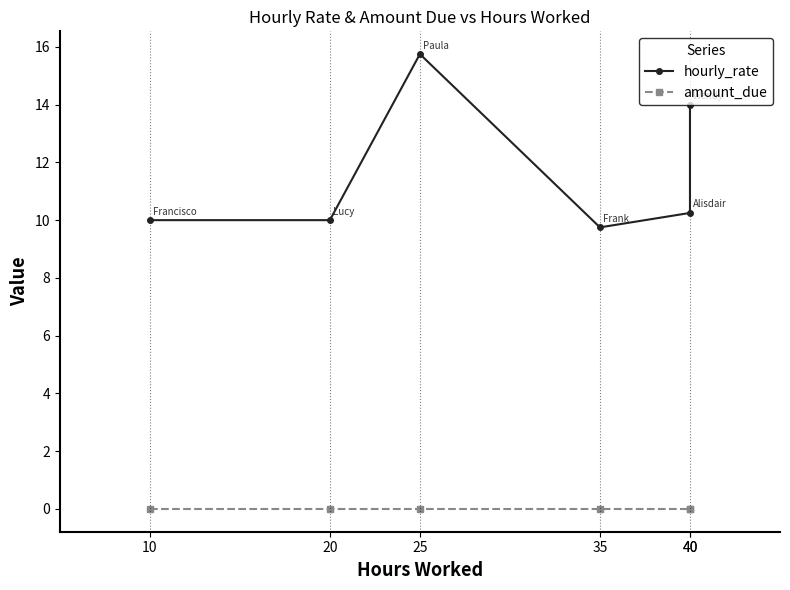

What is the value of the hourly_rate point at the 2nd from the left?

10.0